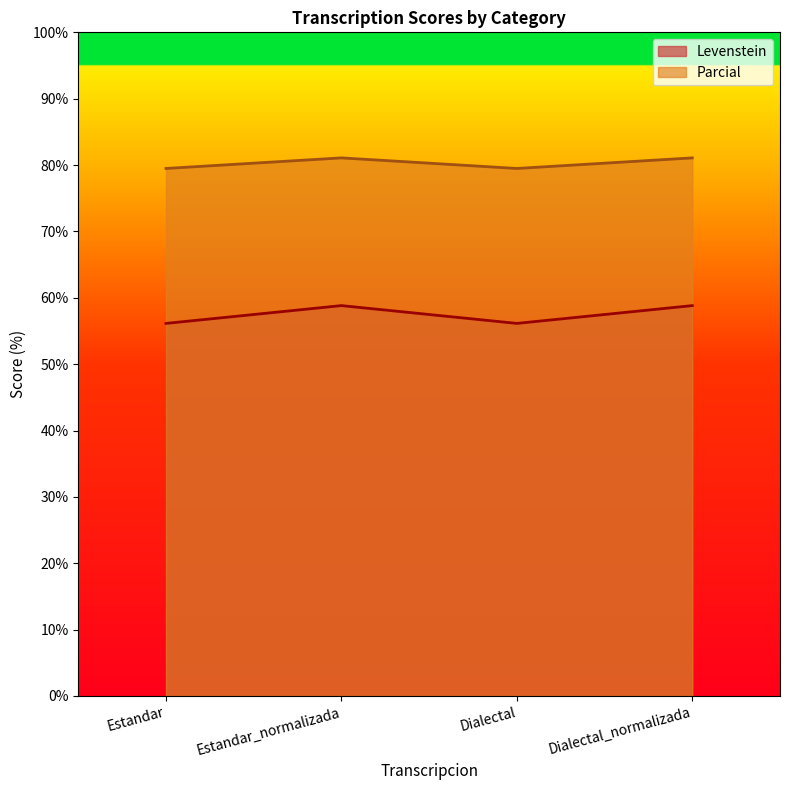

Which category has the lowest value in the Parcial series?

Estandar